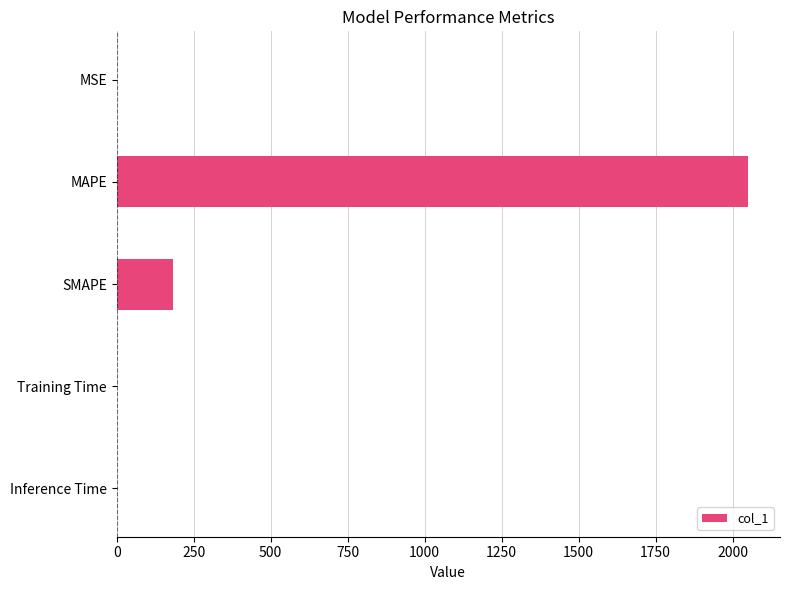

At which category does the chart reach its peak across all series?

MAPE